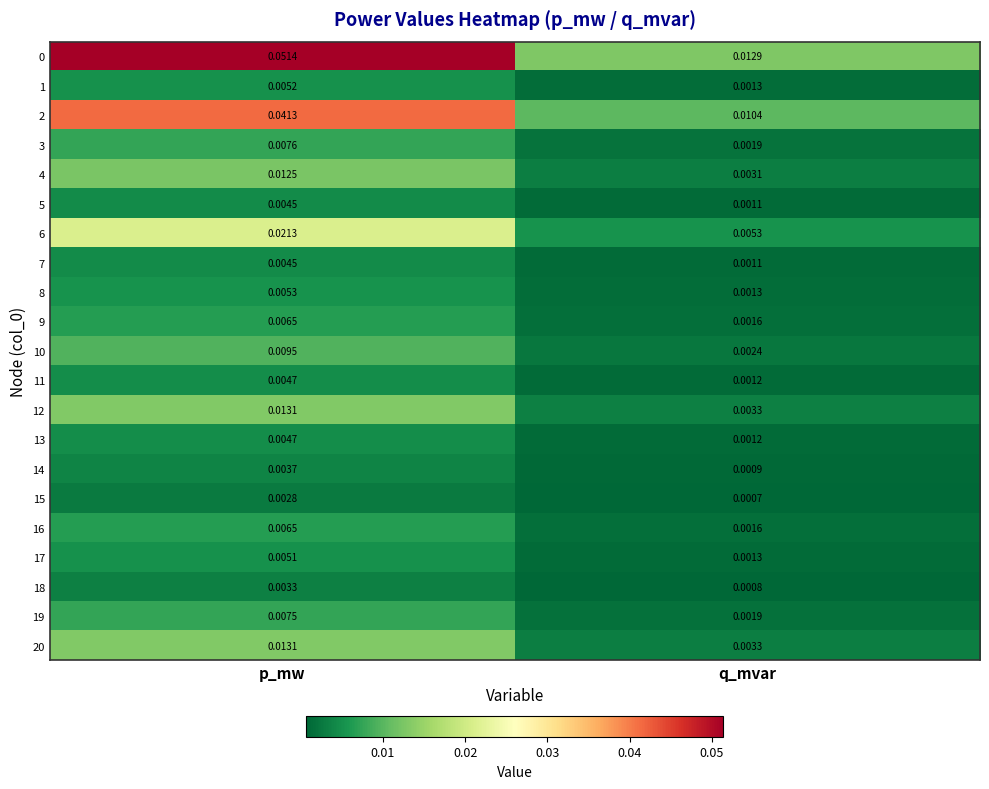

At which category does the chart reach its peak across all series?

p_mw